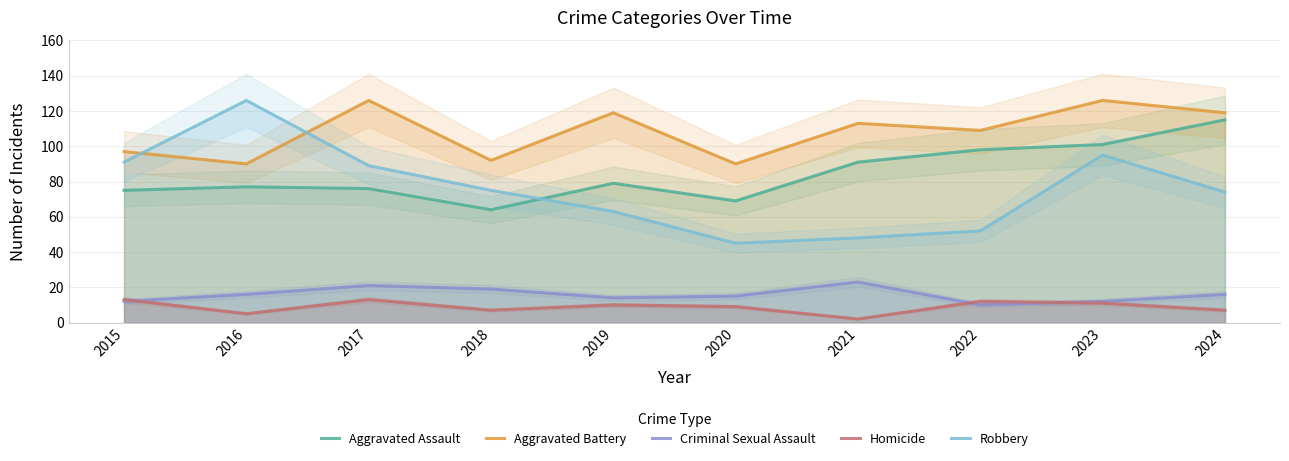

What is the value of the Aggravated Battery point at the 5th from the left?

119